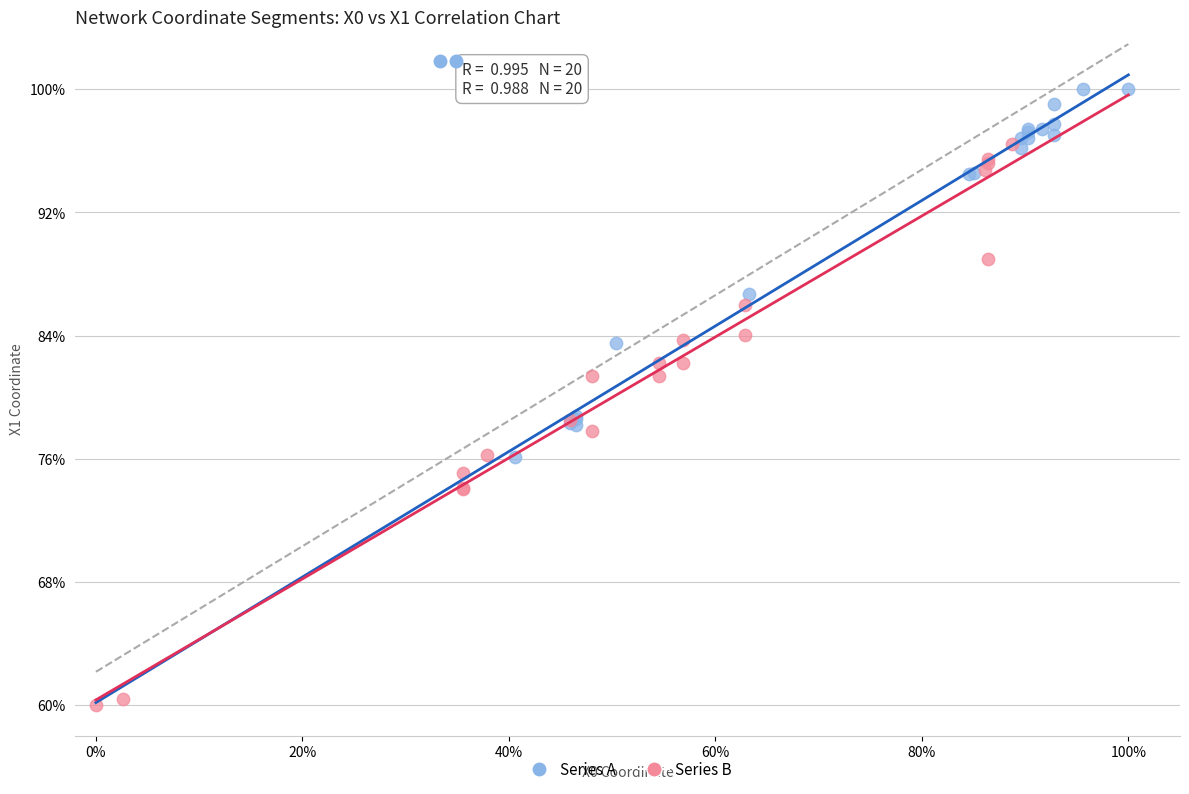

What are all the series names shown in the legend?

Series A, Series B